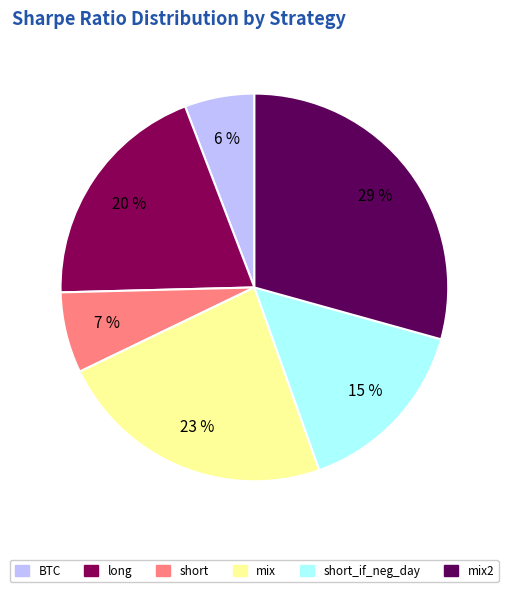

Which category has the biggest portion of the pie?

mix2